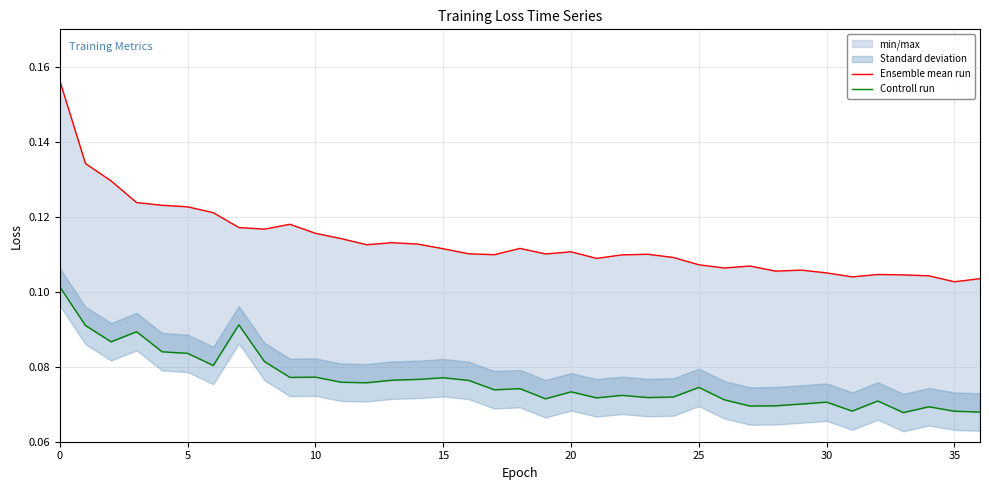

Count the number of data series in this chart.

2